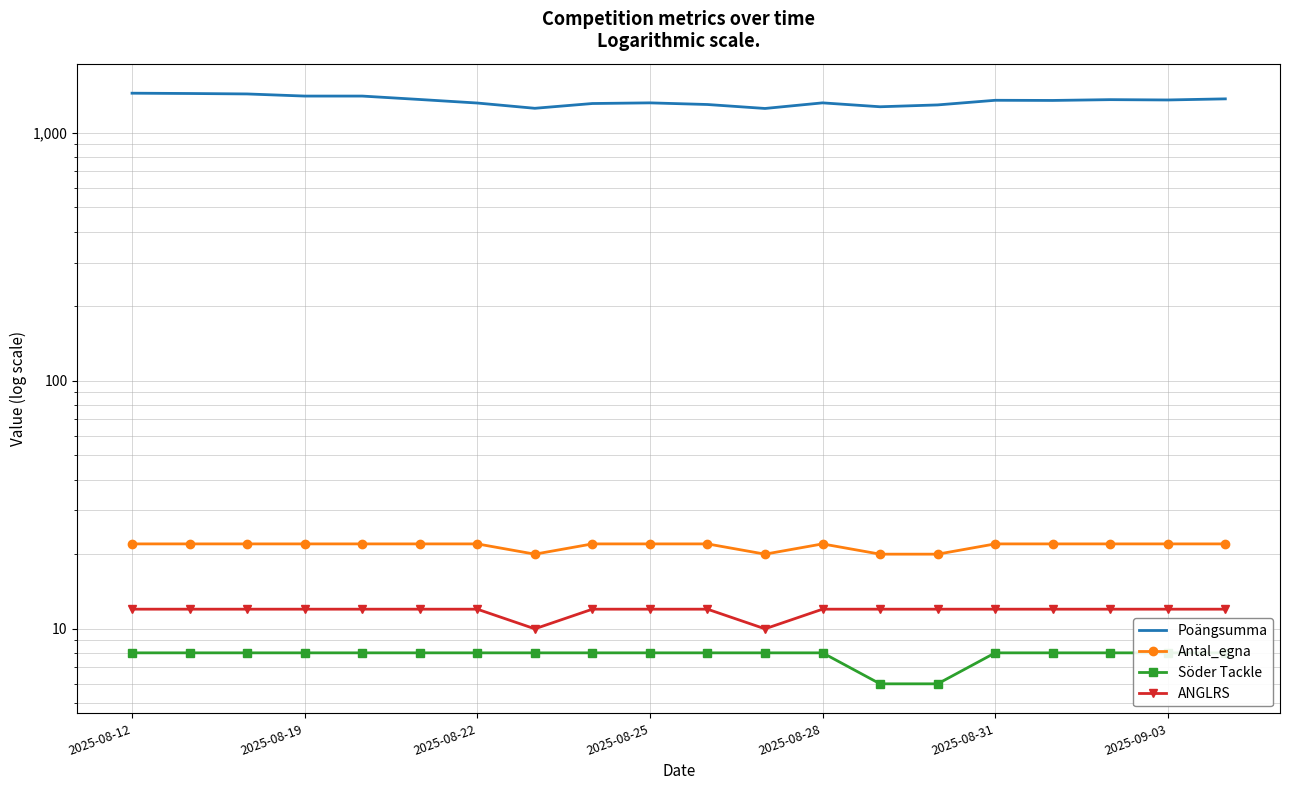

What is the average value of the Söder Tackle series?

8